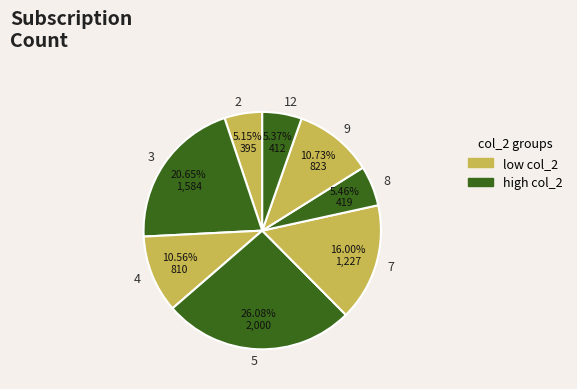

To the nearest percent, what percentage of the pie is 3?

21%